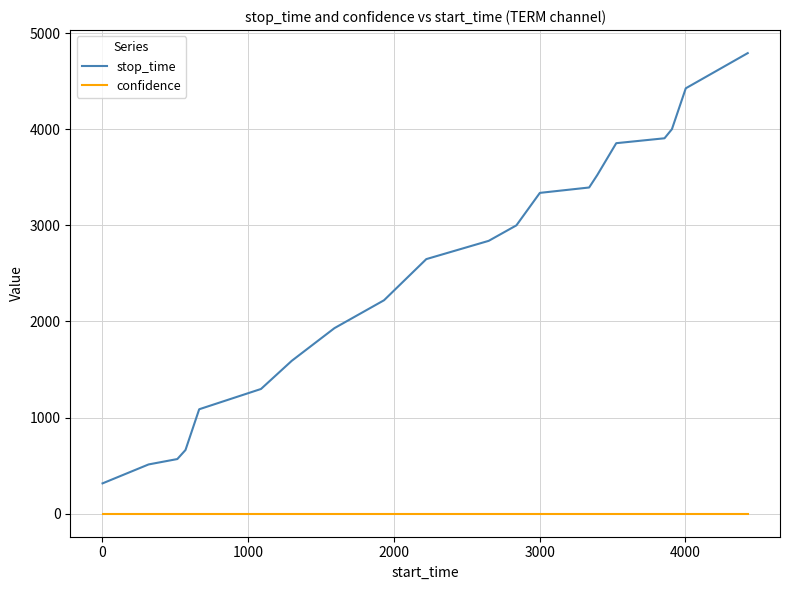

Which series has the largest range (max minus min)?

stop_time